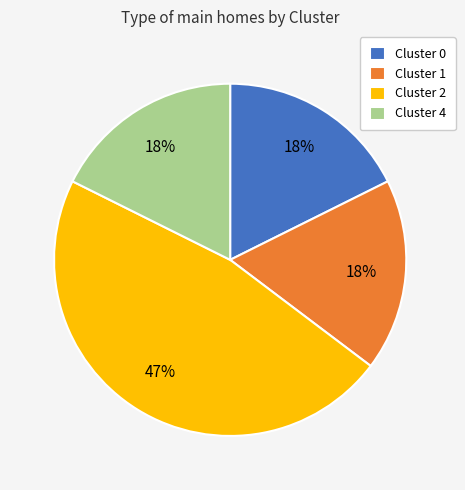

Combined, do Cluster 4 and Cluster 2 account for over 50%?

Yes